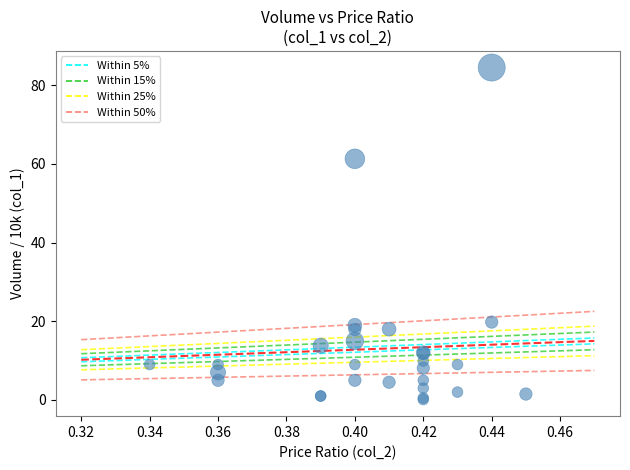

What Y value in the scatter plot is closest to 42?

61.3